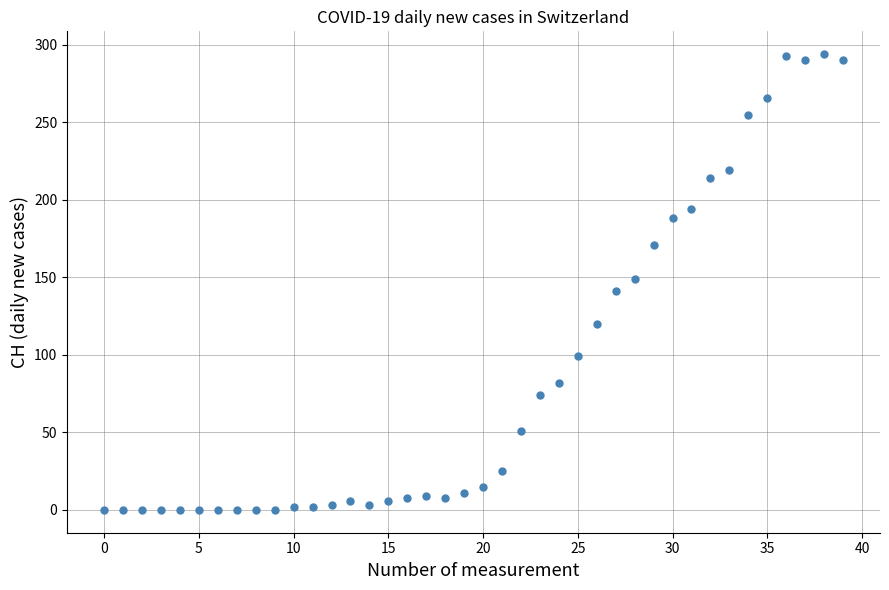

What is the range of Y values (max minus min)?

294